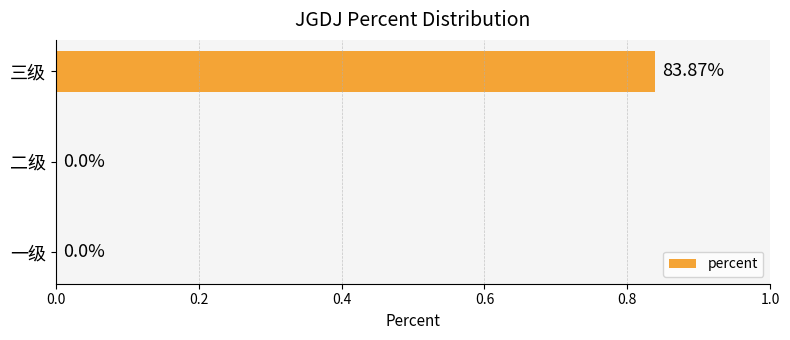

How many data points does each series have?

3